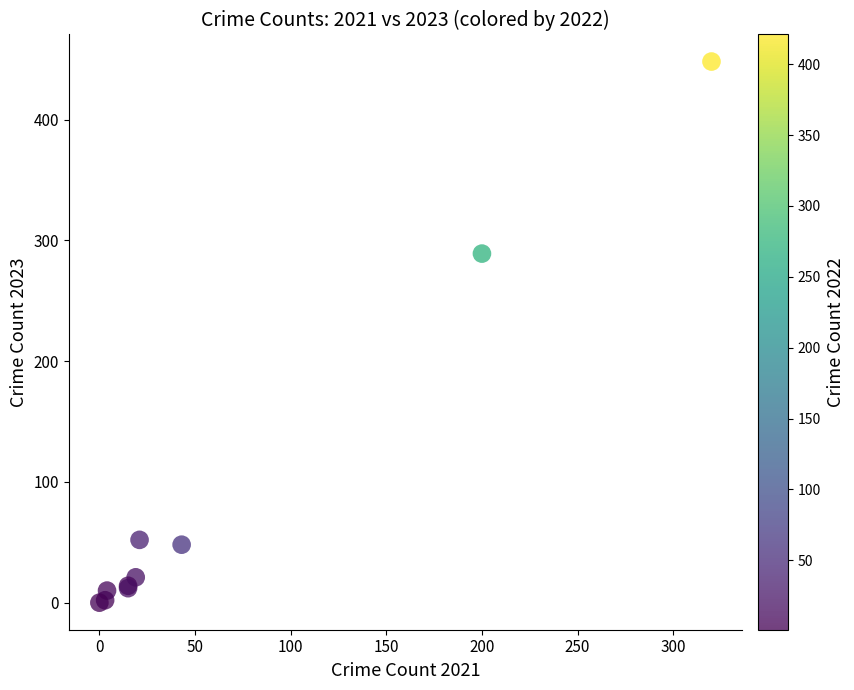

What Y value in the scatter plot is closest to 224?

289